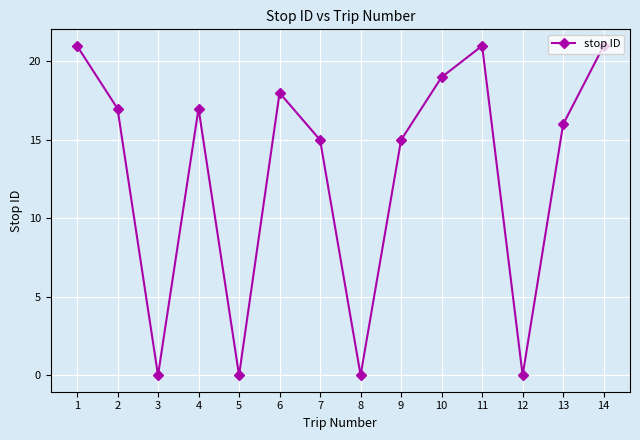

Is it true that the value at 9 is 24?

False